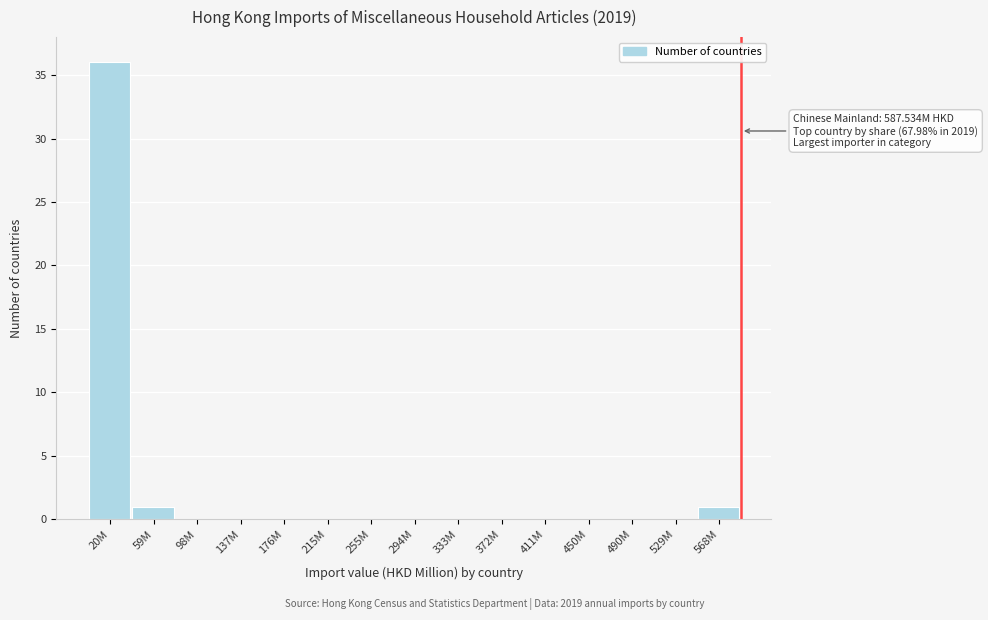

Reading right to left, transcribe all the data shown in this chart.

568M=1	529M=0	490M=0	450M=0	411M=0	372M=0	333M=0	294M=0	255M=0	215M=0	176M=0	137M=0	98M=0	59M=1	20M=36